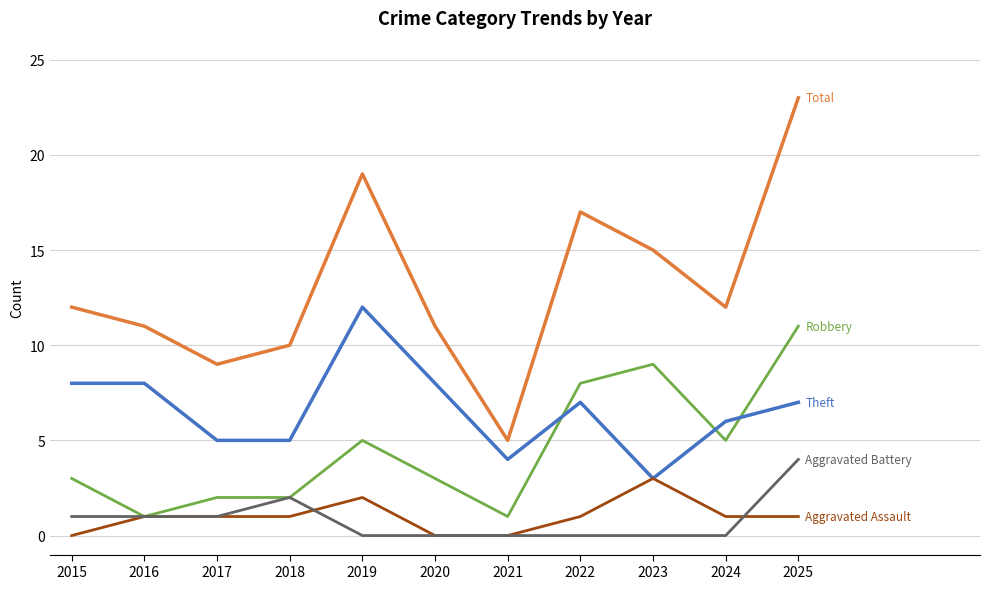

What is the total value across all series at 2018?

20